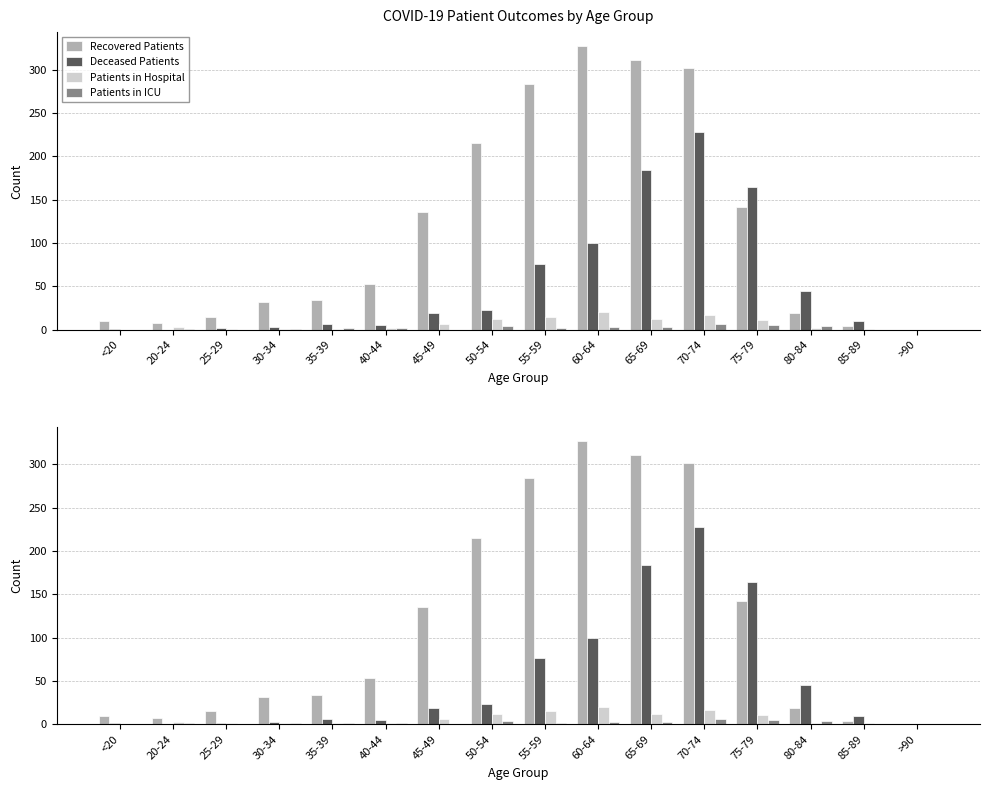

The value of Recovered Patients at 65-69 is 210. True or false?

False